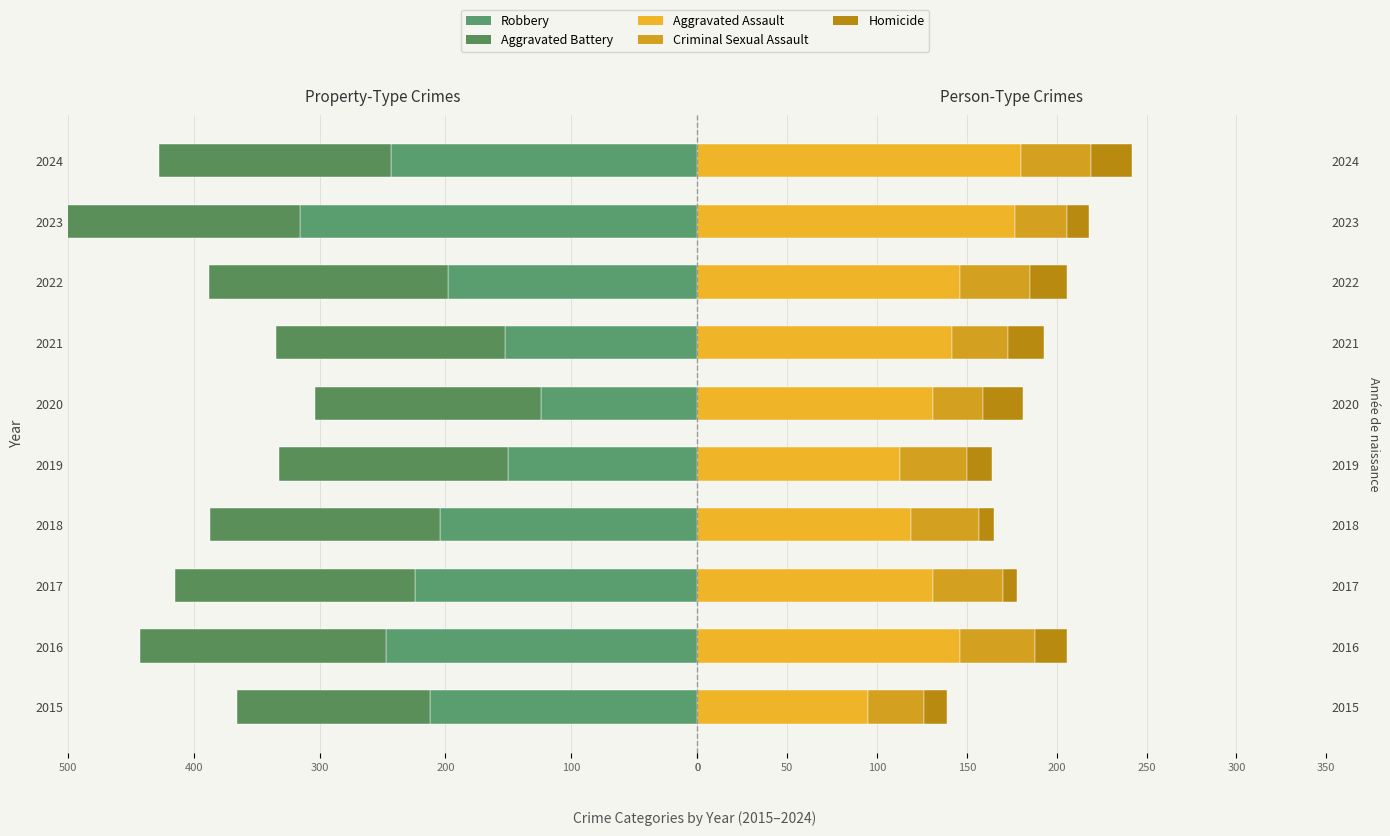

What are all the series names shown in the legend?

Robbery, Aggravated Battery, Aggravated Assault, Criminal Sexual Assault, Homicide